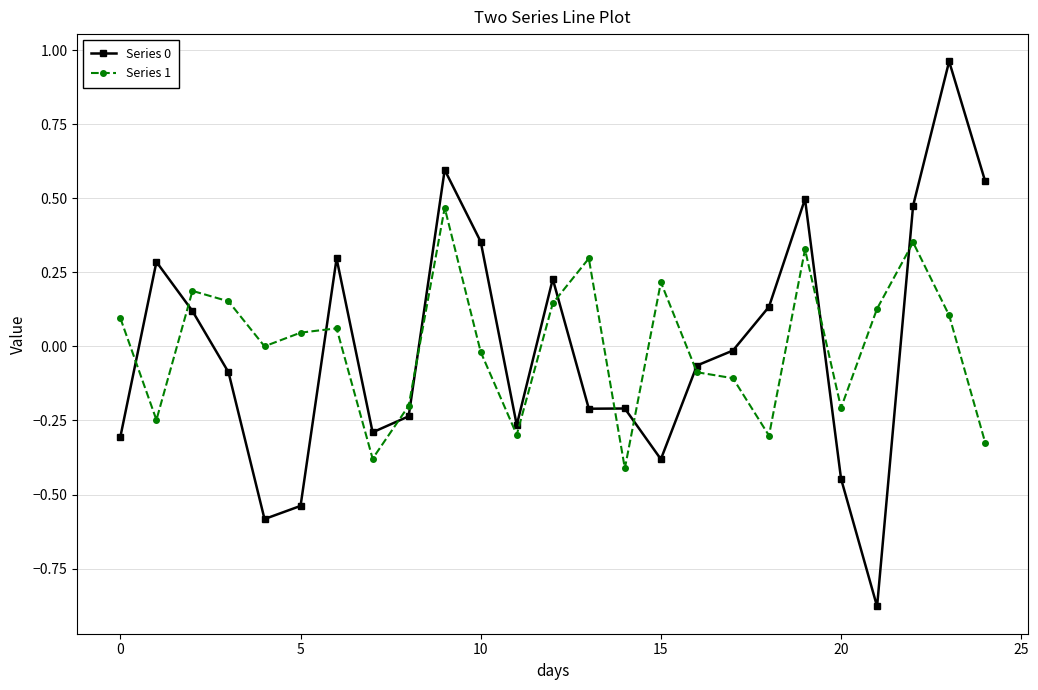

True or false: Series 0 and Series 1 intersect in this chart.

True